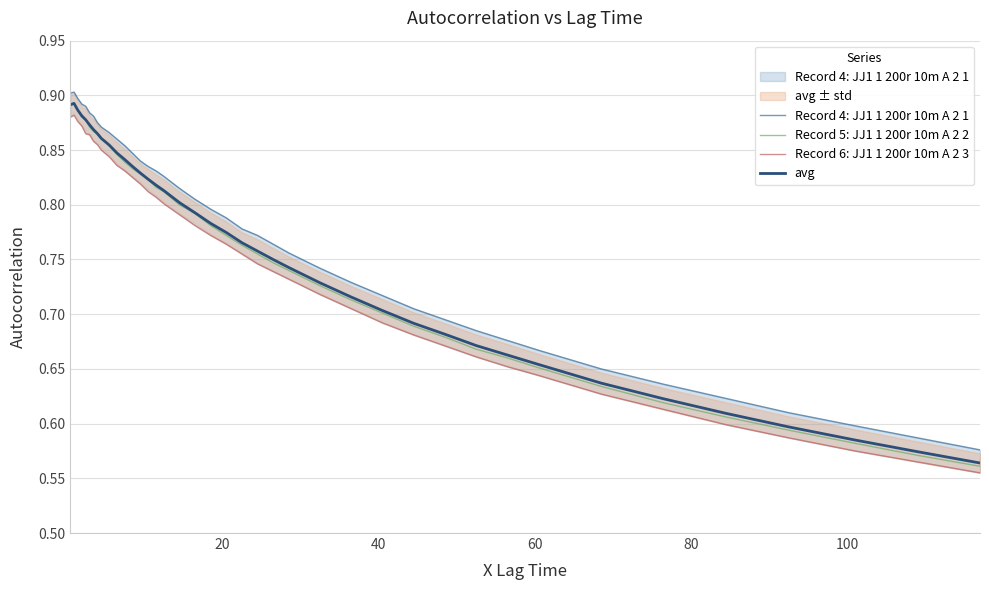

What is the maximum value for avg?

0.9